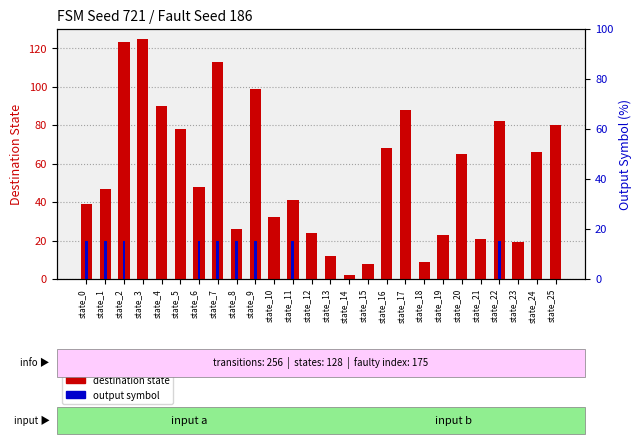

Reading left to right, transcribe all the data shown in this chart.

destination state: state_0=39	state_1=47	state_2=123	state_3=125	state_4=90	state_5=78	state_6=48	state_7=113	state_8=26	state_9=99	state_10=32	state_11=41	state_12=24	state_13=12	state_14=2	state_15=8	state_16=68	state_17=88	state_18=9	state_19=23	state_20=65	state_21=21	state_22=82	state_23=19	state_24=66	state_25=80
output symbol: state_0=20	state_1=20	state_2=20	state_3=0	state_4=0	state_5=0	state_6=20	state_7=20	state_8=20	state_9=20	state_10=0	state_11=20	state_12=0	state_13=0	state_14=0	state_15=0	state_16=0	state_17=0	state_18=0	state_19=0	state_20=0	state_21=0	state_22=20	state_23=0	state_24=0	state_25=0